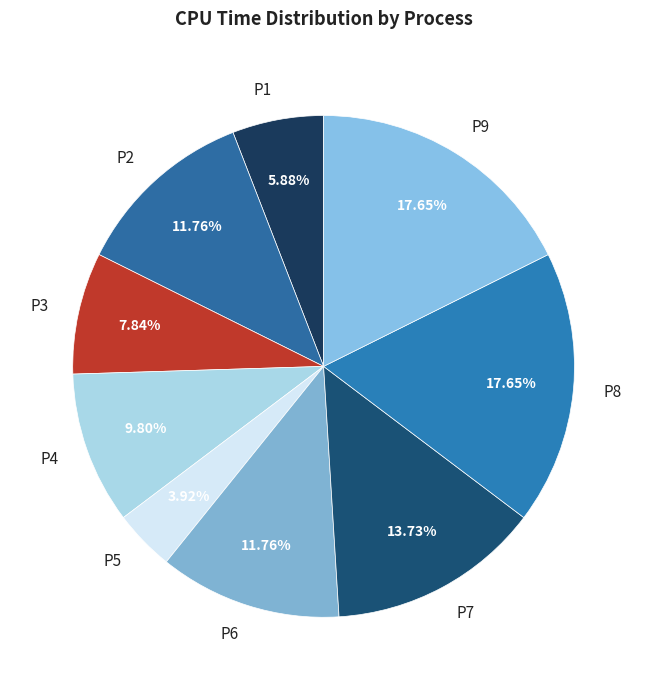

To the nearest percent, what is the average slice percentage?

11%